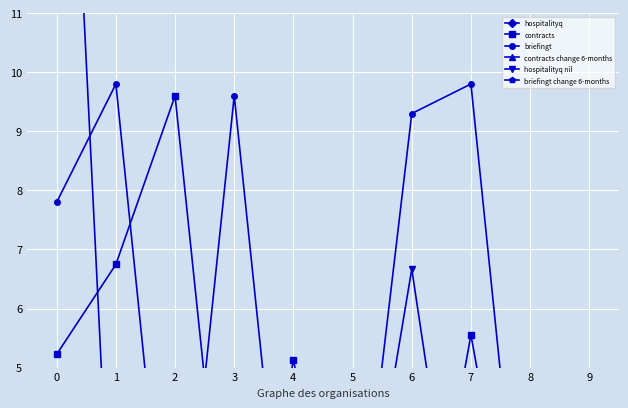

At which label does contracts reach its minimum?

3